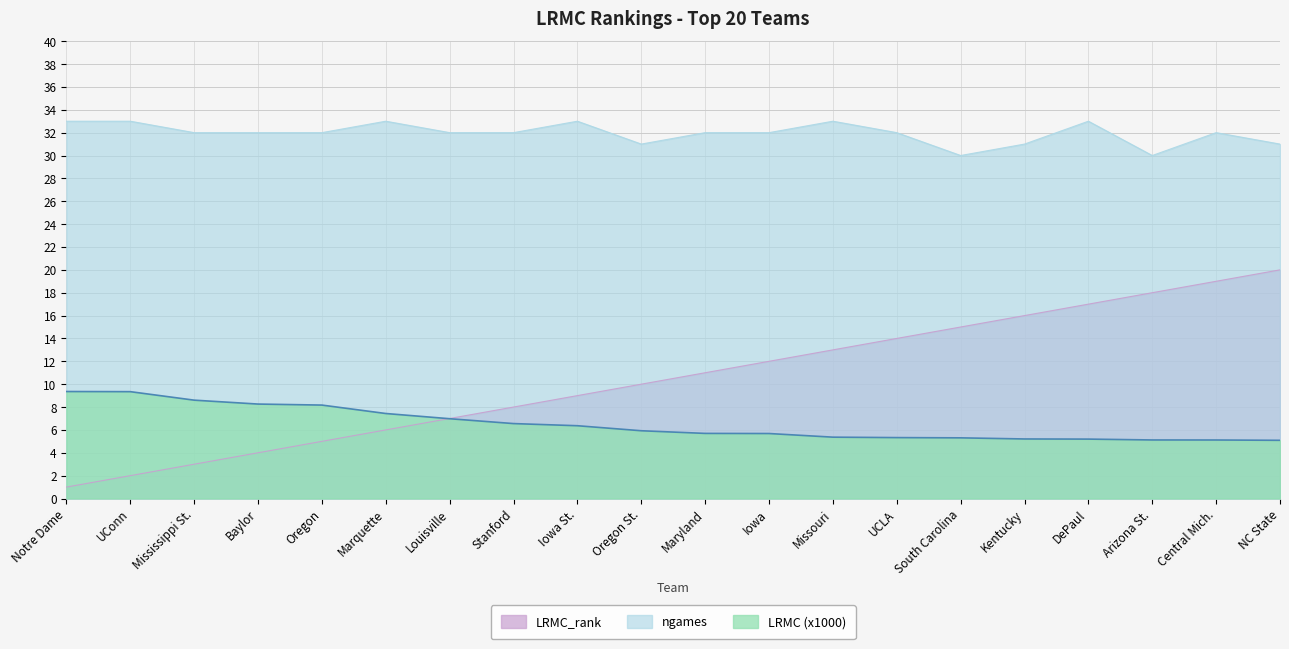

What is the value of the LRMC_rank point at the 5th from the left?

5.0